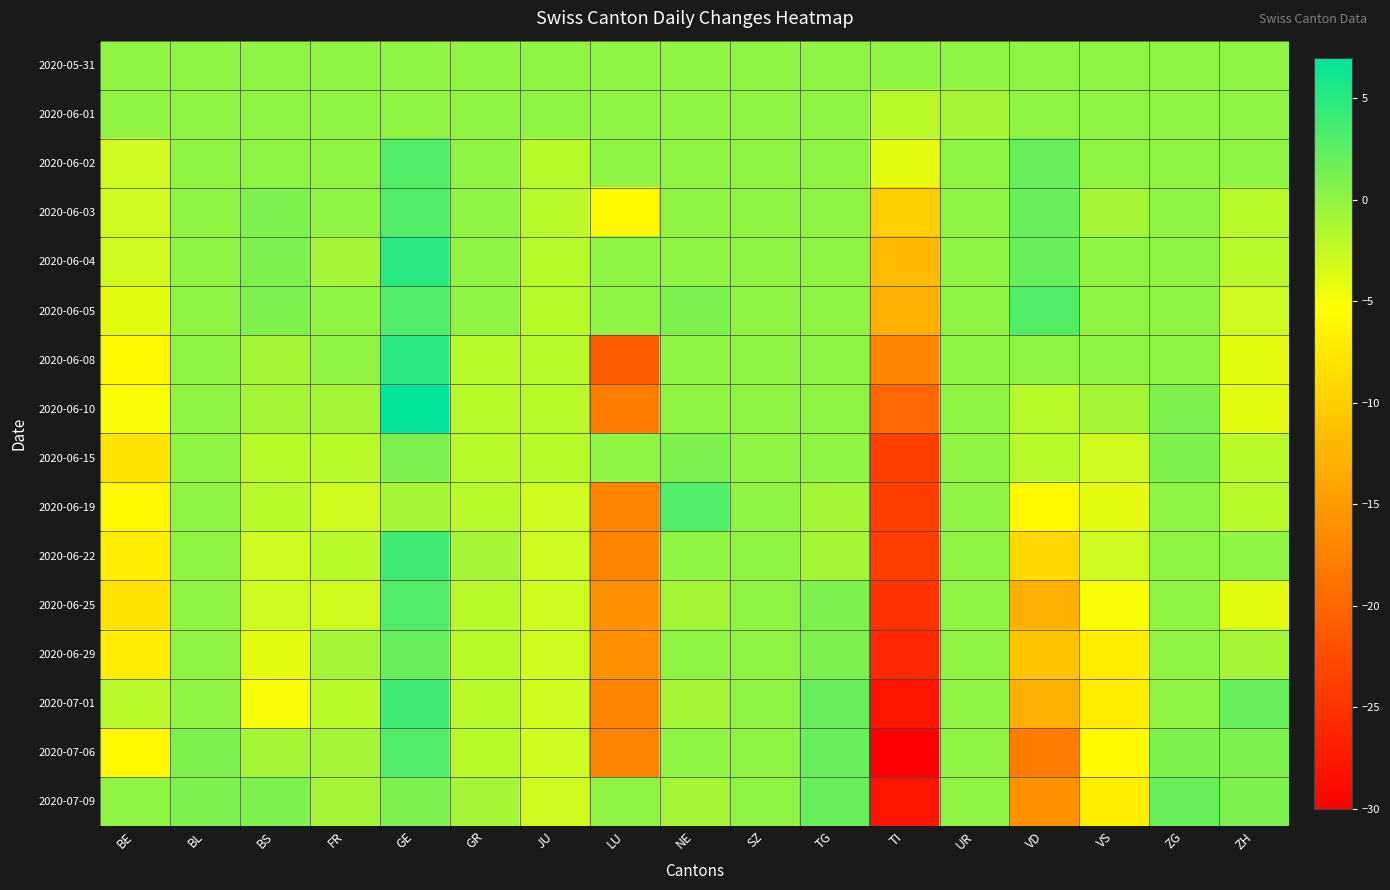

List the series in order of their peak value, lowest first.

2020-05-31, 2020-06-01, 2020-06-15, 2020-06-29, 2020-07-09, 2020-06-02, 2020-06-03, 2020-06-05, 2020-06-19, 2020-06-25, 2020-07-06, 2020-06-22, 2020-07-01, 2020-06-04, 2020-06-08, 2020-06-10